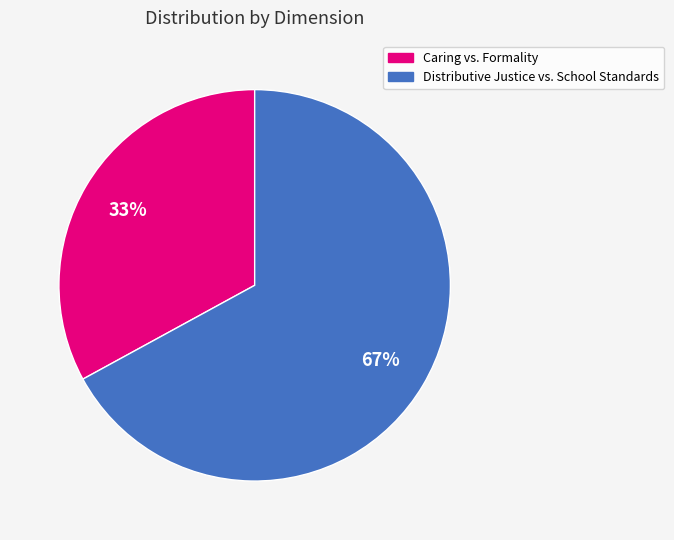

Does any single category account for the majority?

Yes